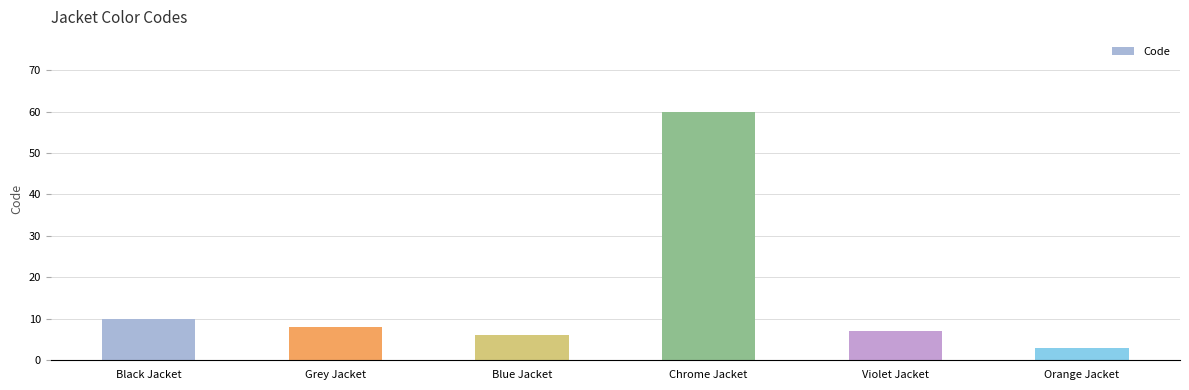

Reading left to right, what are all the values shown in this chart?

10	8	6	60	7	3